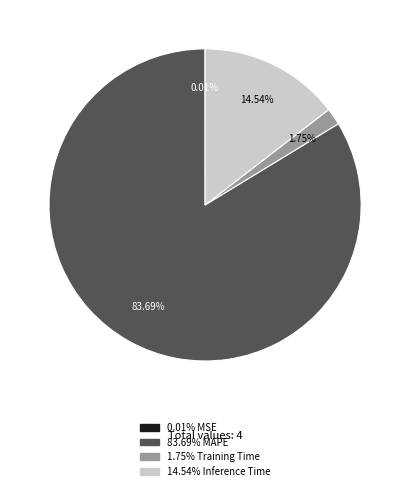

Does any single category account for the majority?

Yes